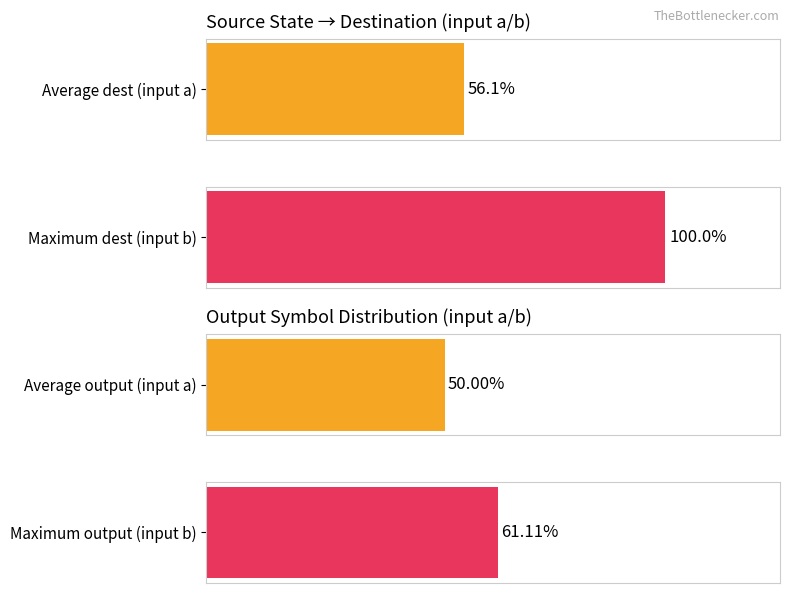

Does the chart contain stacked bars?

No